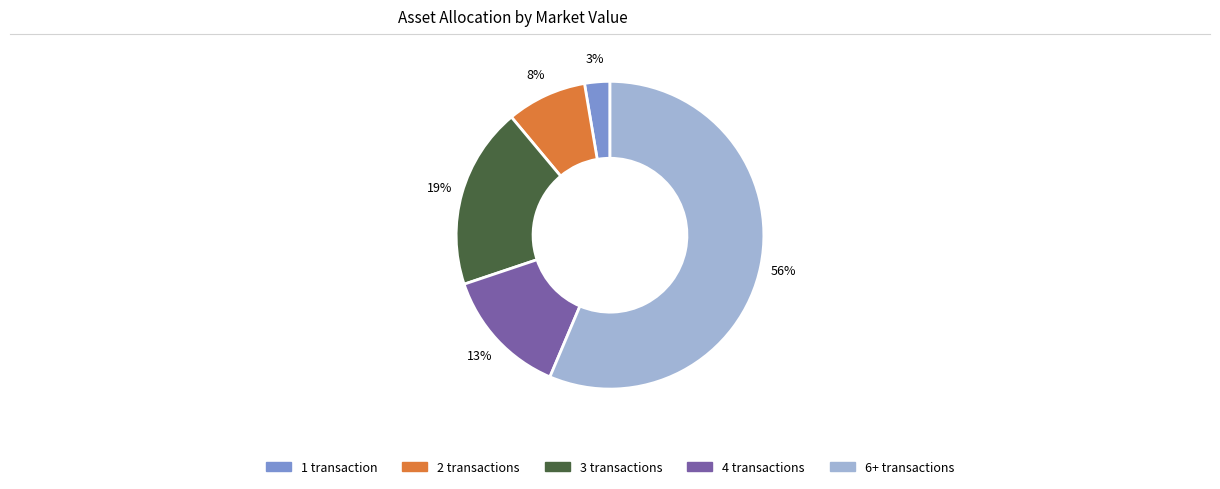

Is there any slice that represents more than half of the pie?

Yes